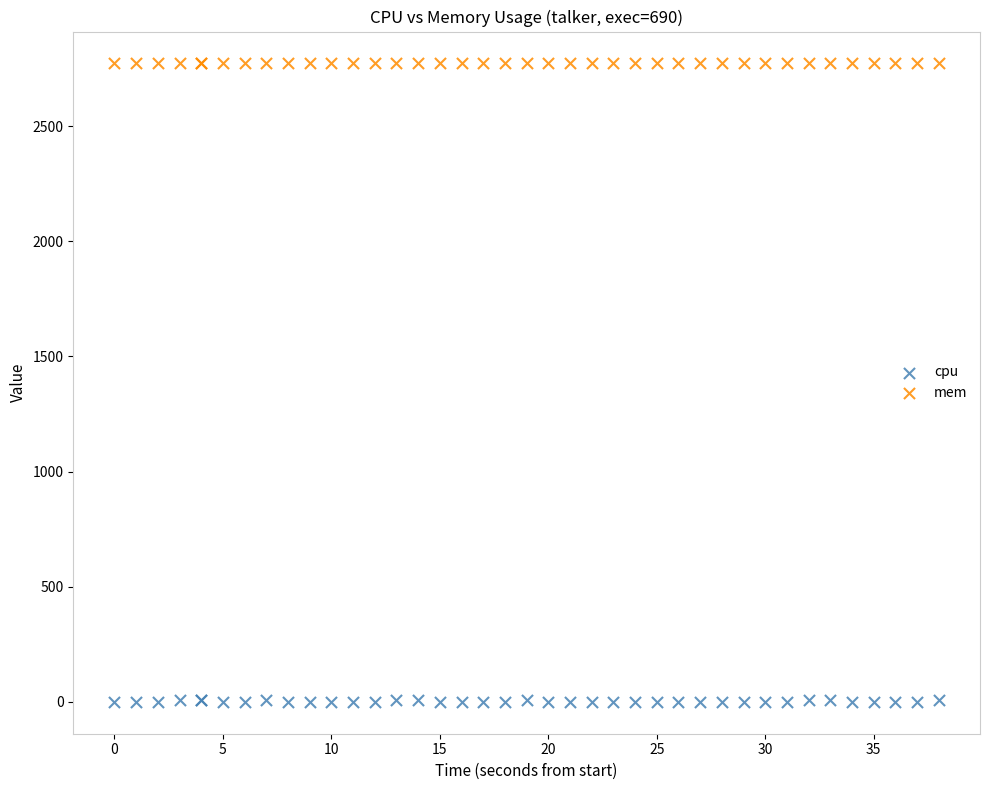

Which series contains the highest Y value?

mem